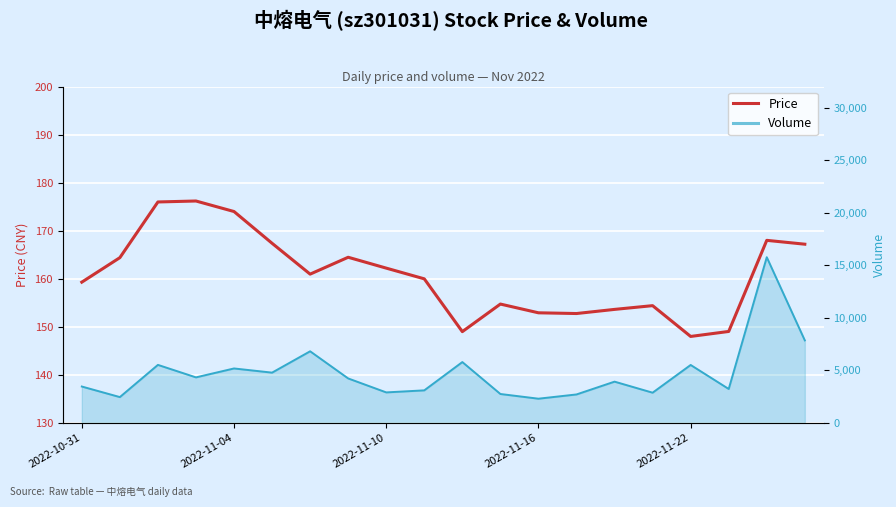

Which series has the largest range (max minus min)?

volume